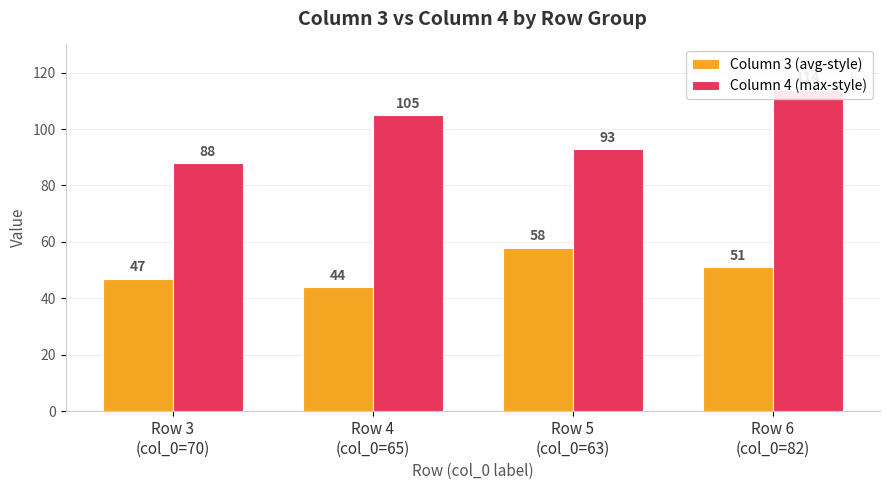

What is the sum of all Column 3 (avg-style) values?

200